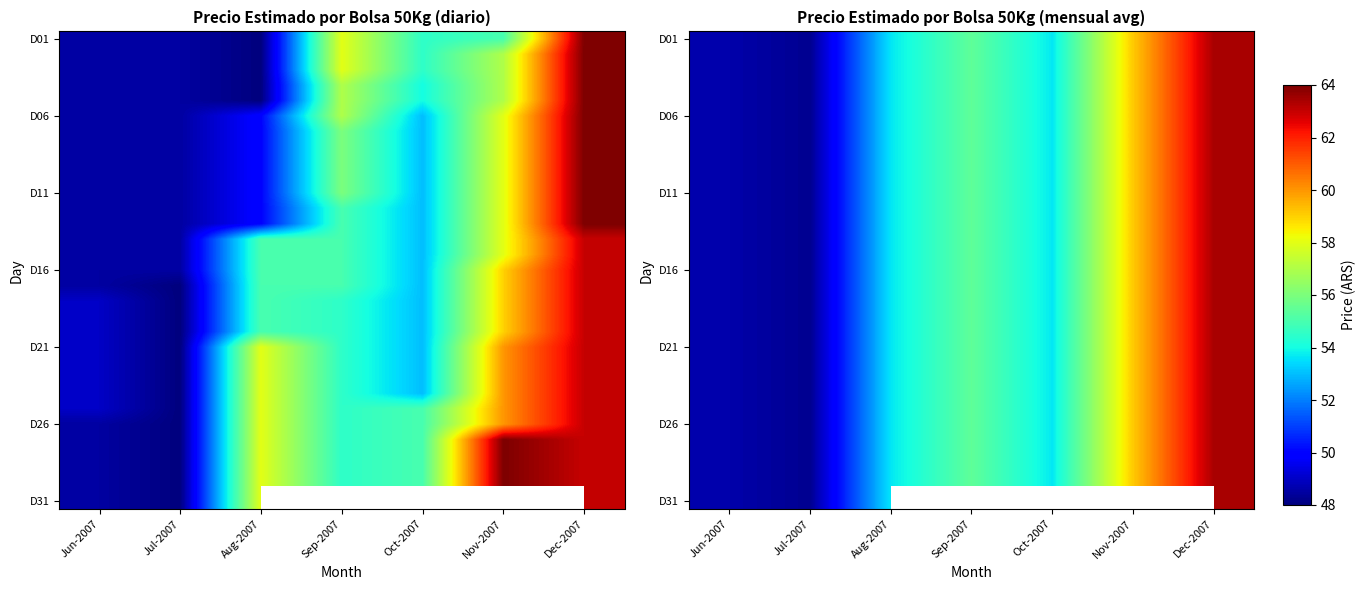

What is the total value across all series at Jul-2007?

1496.0